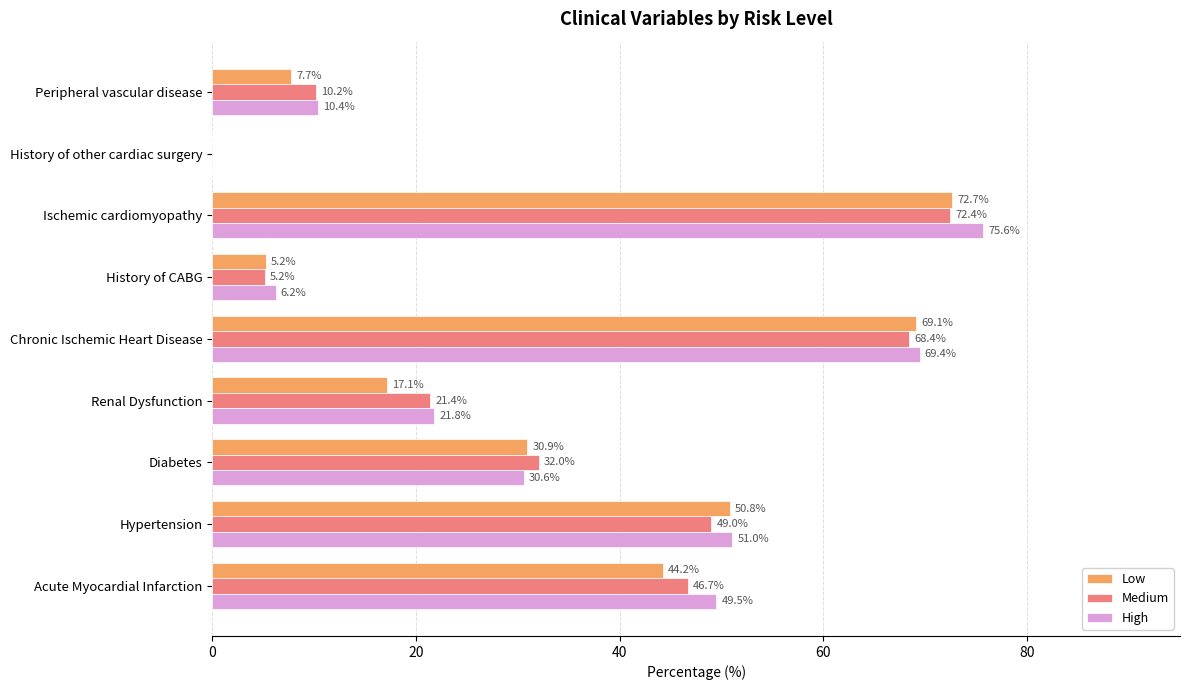

What is the average value of the Low series?

33.1